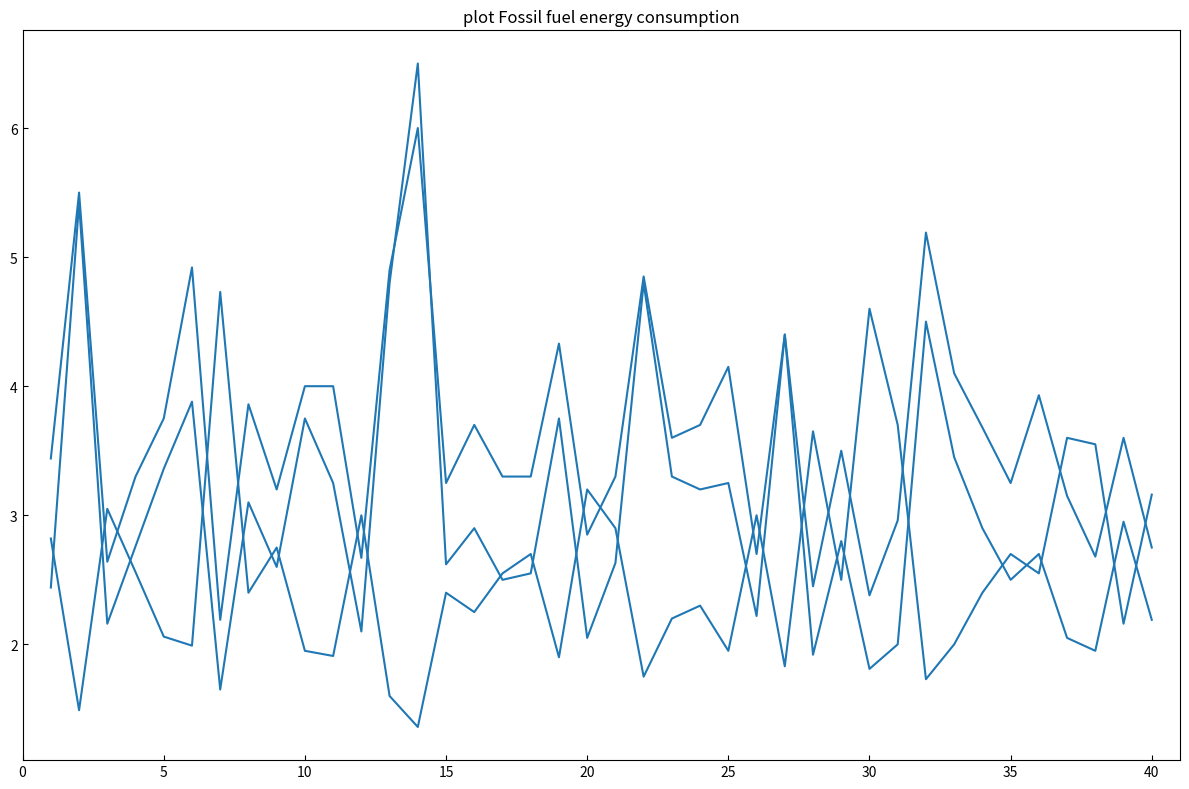

How many lines are shown in the chart?

3